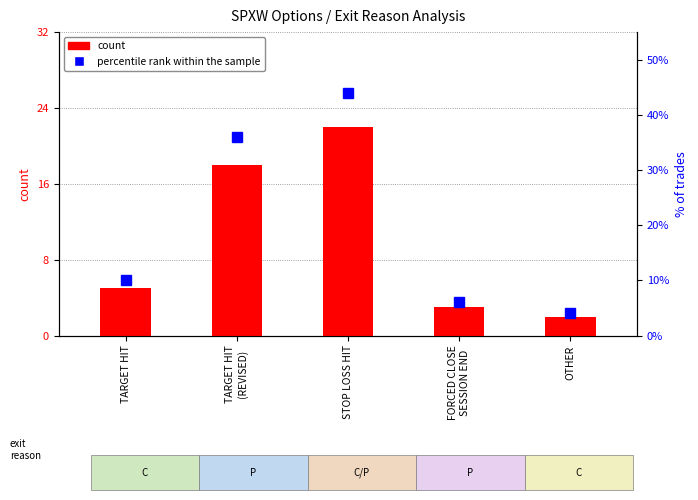

Reading left to right, extract all data points from this chart.

count: 5	18	22	3	2
percentile rank within the sample: 10	36	44	6	4